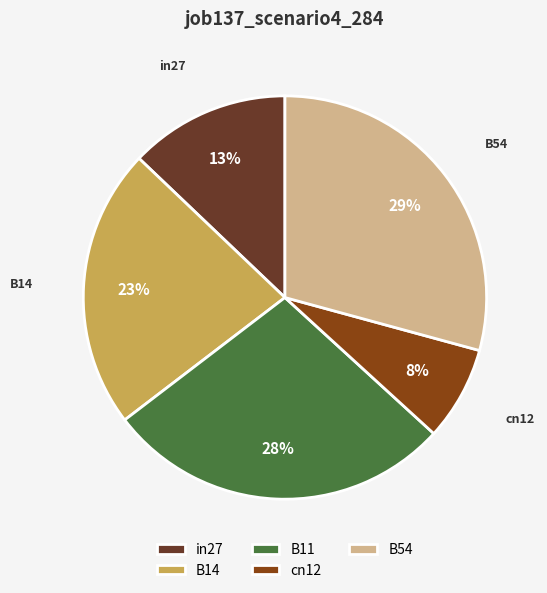

To the nearest percent, what is the average slice percentage?

20%